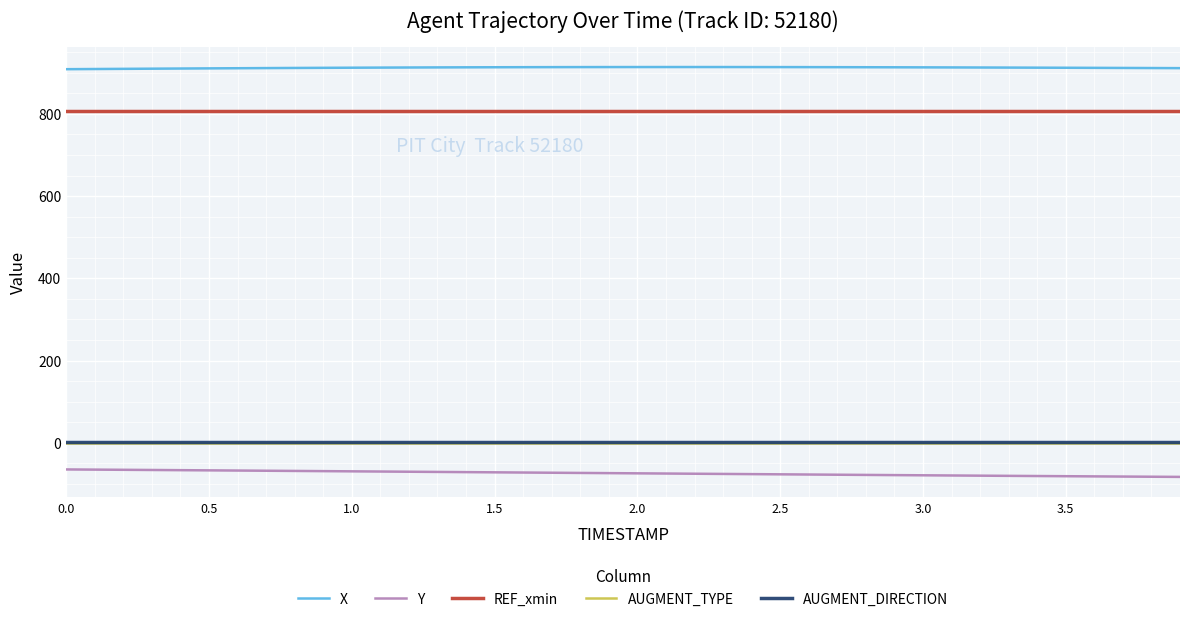

True or false: AUGMENT_TYPE and Y intersect in this chart.

False